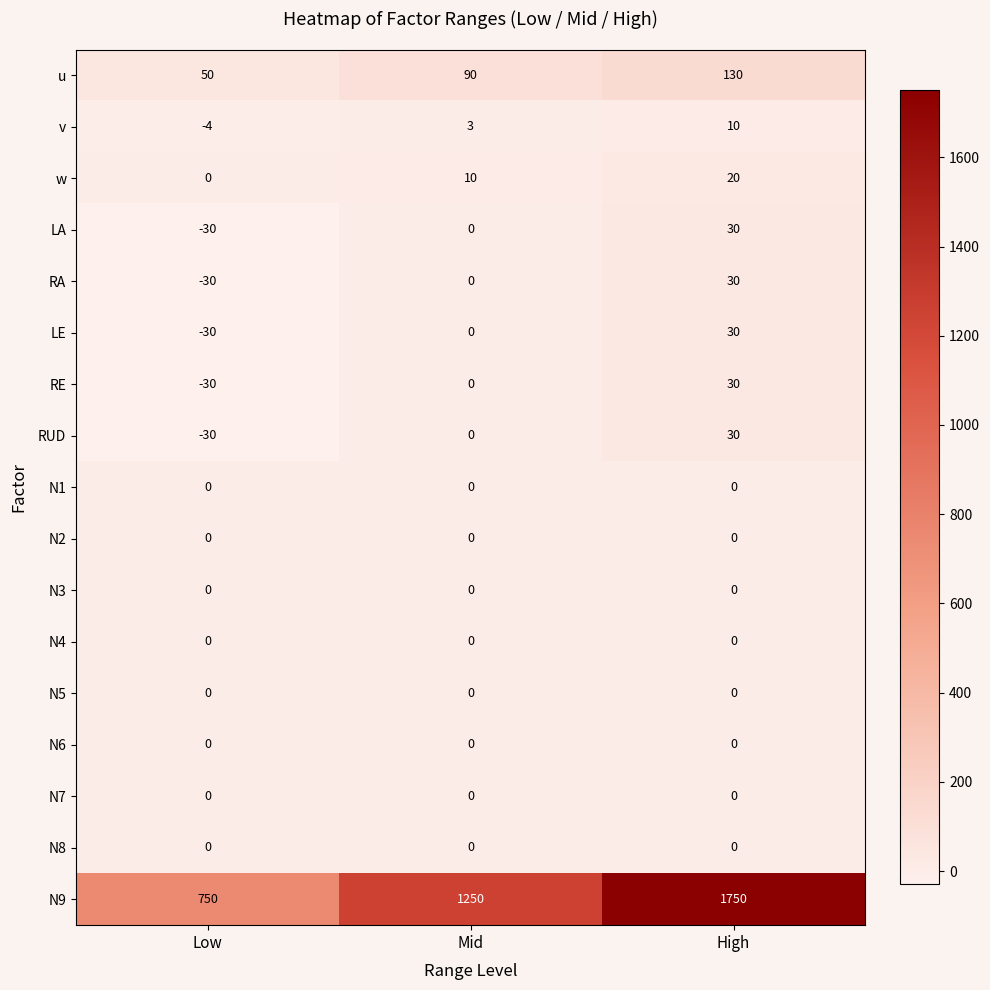

How many series are shown in this chart?

17